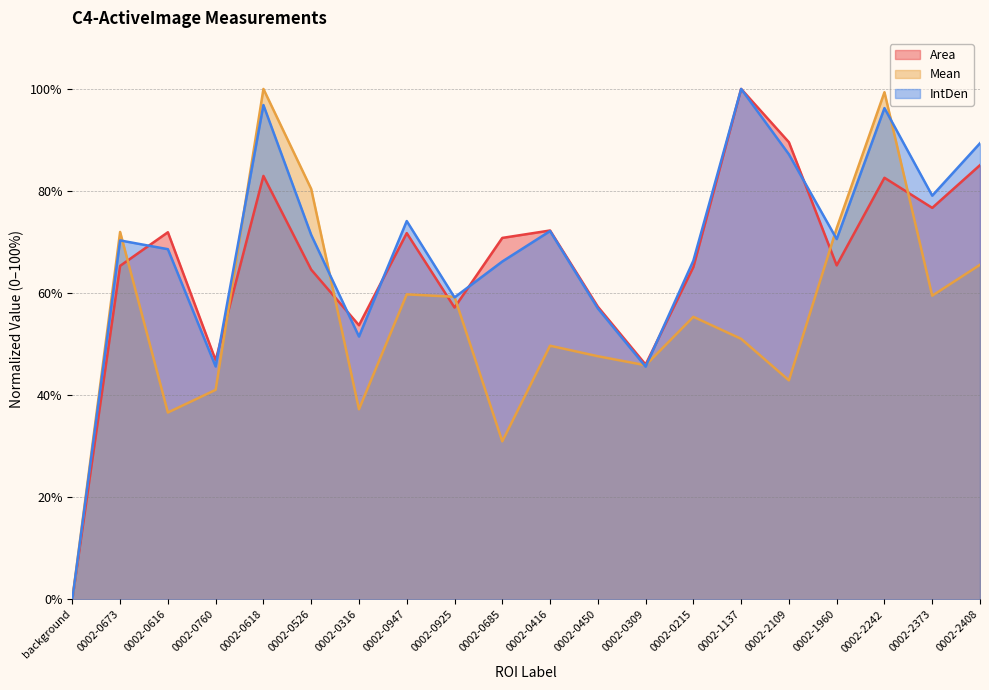

Count the number of data series in this chart.

3